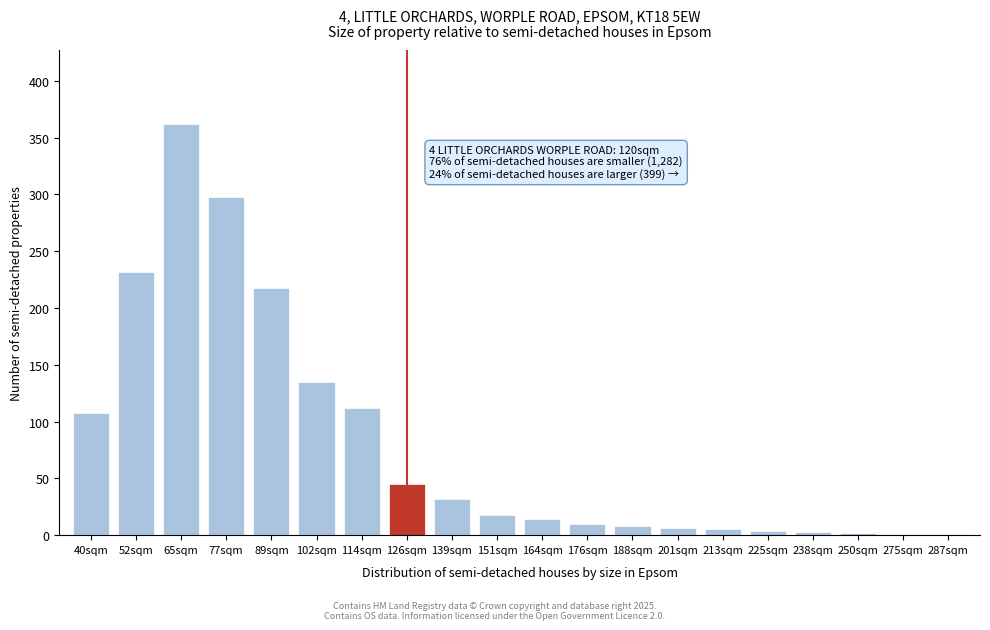

What is the change in value from 77sqm to 151sqm?

-280